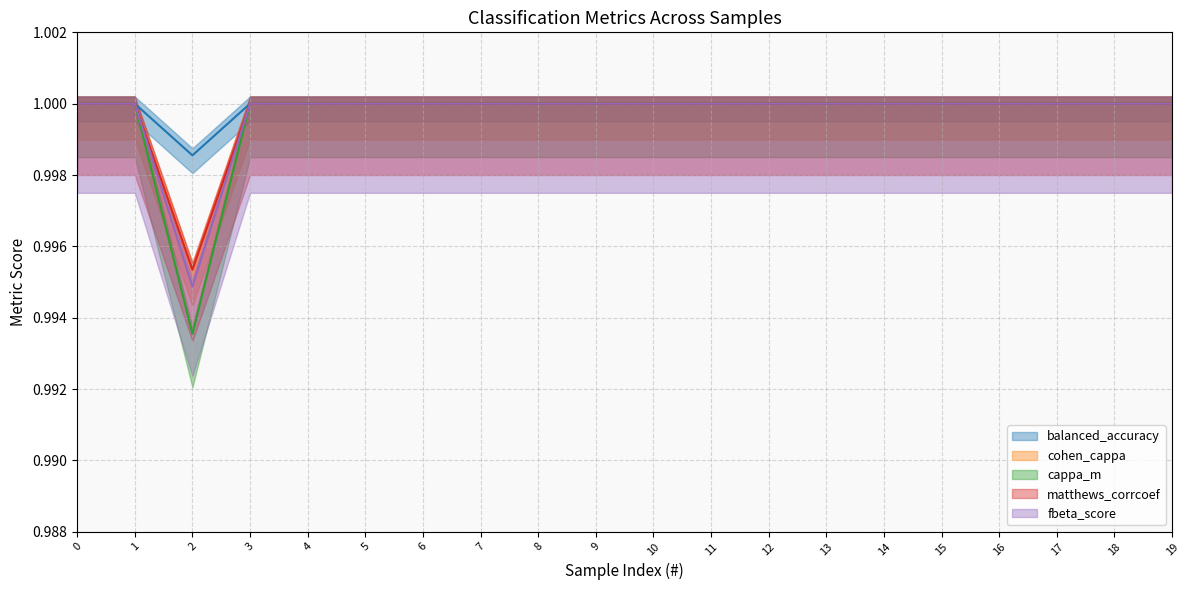

What is the average value of the cohen_cappa series?

1.0